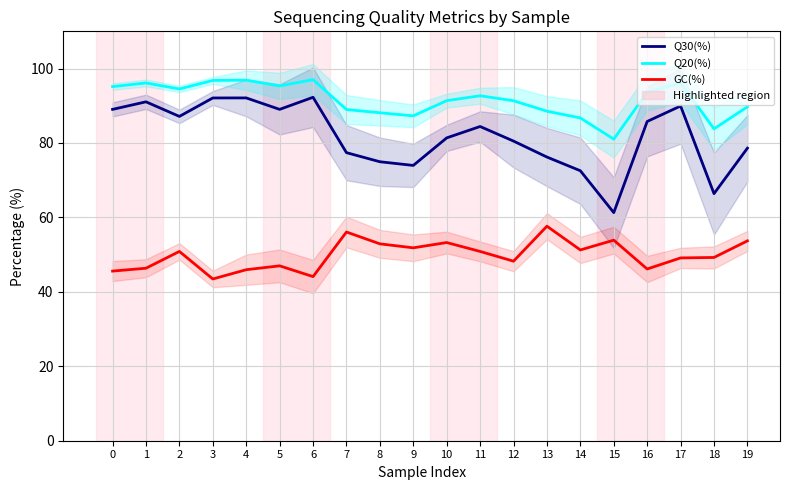

True or false: GC(%) has a value of 53.9 at 15.

True